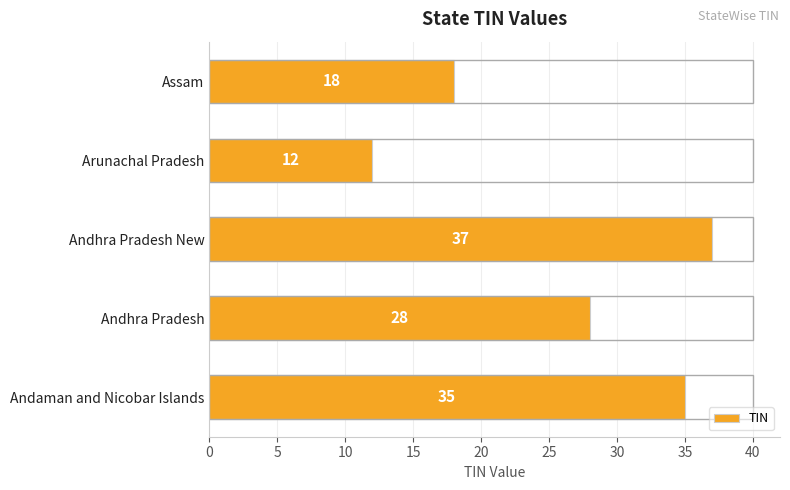

What is the average value?

26